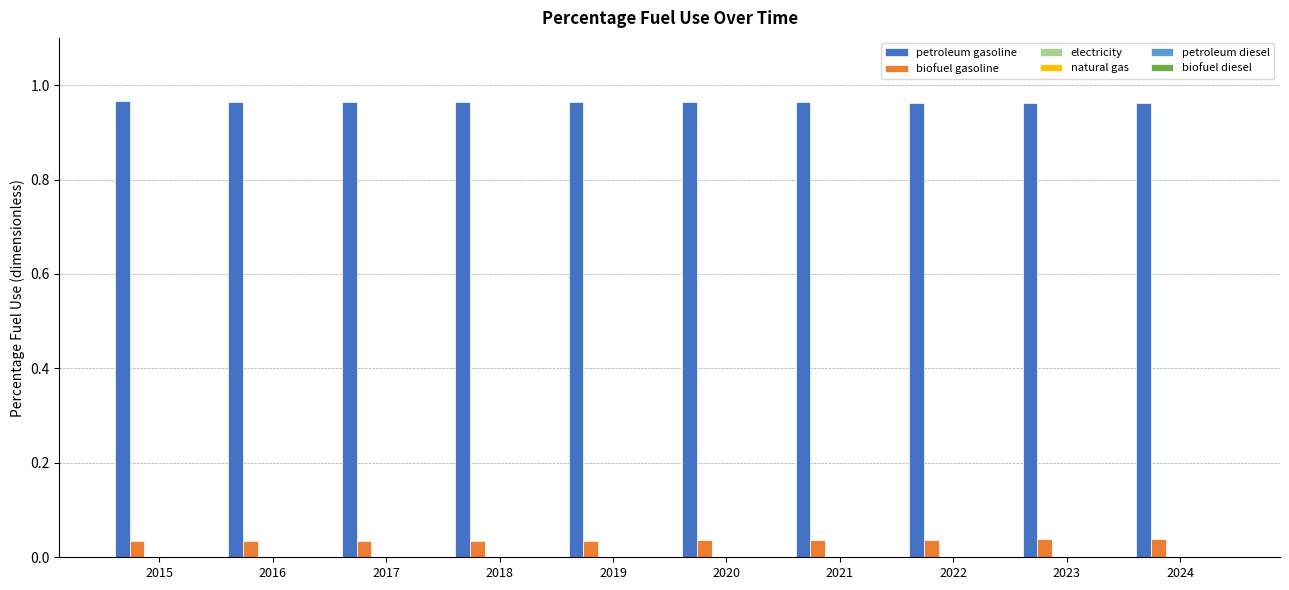

What is the sum of all biofuel gasoline values?

0.4